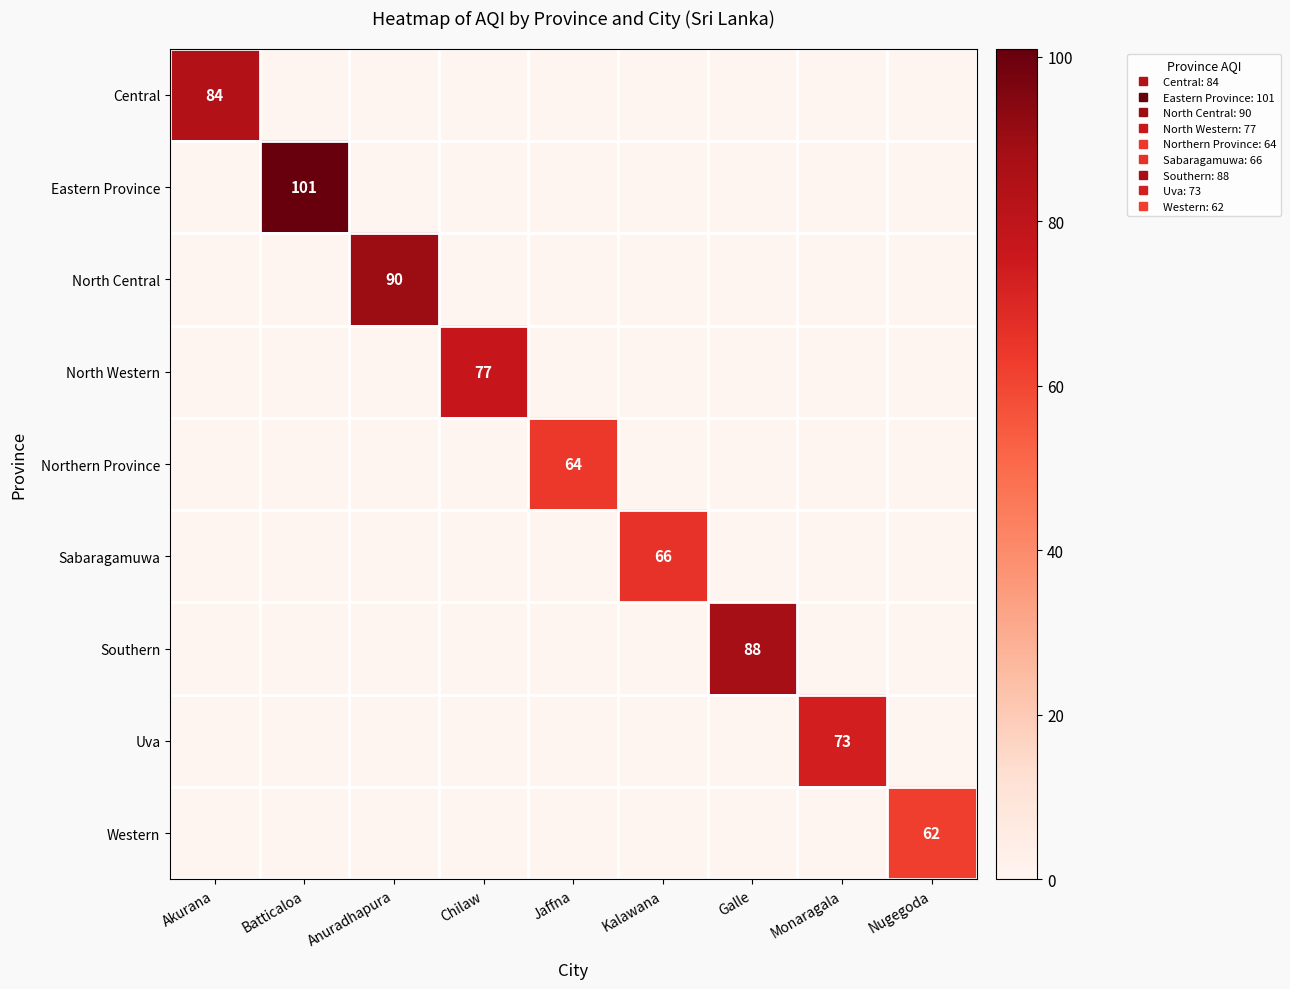

What is the total value across all series at Monaragala?

73